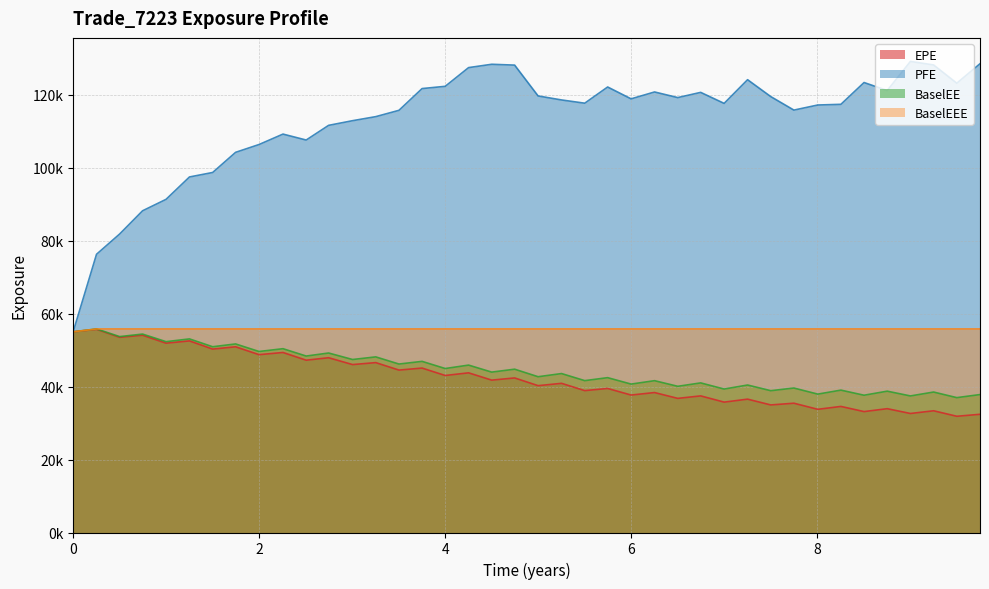

Is it true that BaselEEE equals 91721.8 at 1.25061?

False